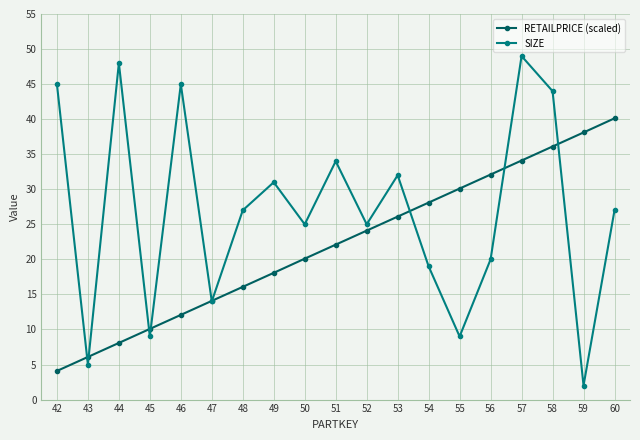

Reading left to right, what are all the values shown in this chart?

RETAILPRICE (scaled): 42=4.1	43=6.1	44=8.1	45=10.1	46=12.1	47=14.1	48=16.1	49=18.1	50=20.1	51=22.1	52=24.1	53=26.1	54=28.1	55=30.1	56=32.1	57=34.1	58=36.1	59=38.1	60=40.1
SIZE: 42=45.0	43=5.0	44=48.0	45=9.0	46=45.0	47=14.0	48=27.0	49=31.0	50=25.0	51=34.0	52=25.0	53=32.0	54=19.0	55=9.0	56=20.0	57=49.0	58=44.0	59=2.0	60=27.0